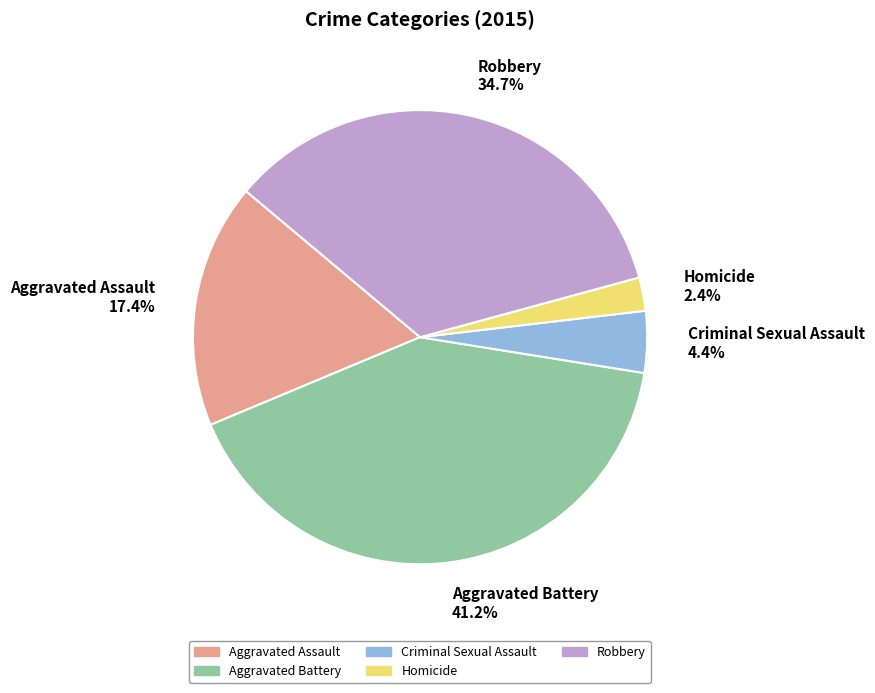

Rank the categories by value from highest to lowest.

Aggravated Battery, Robbery, Aggravated Assault, Criminal Sexual Assault, Homicide